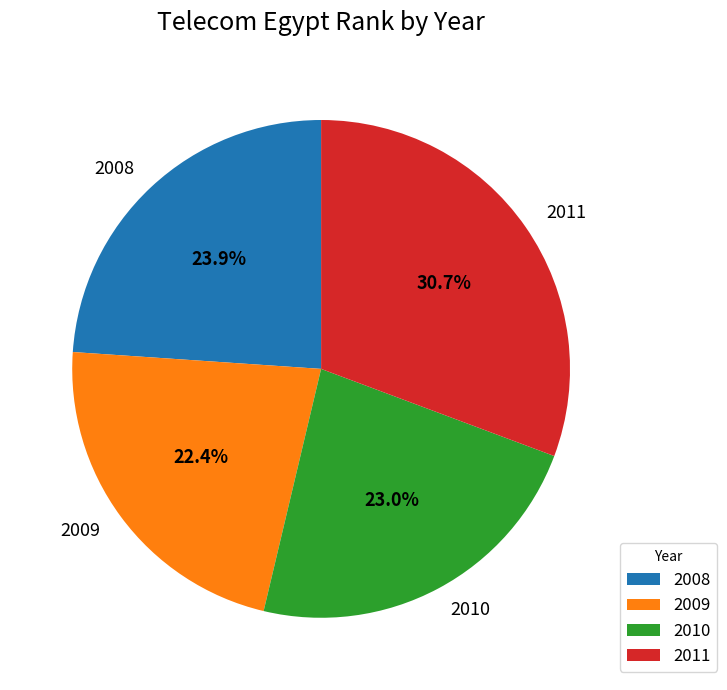

How many segments does this pie chart have?

4